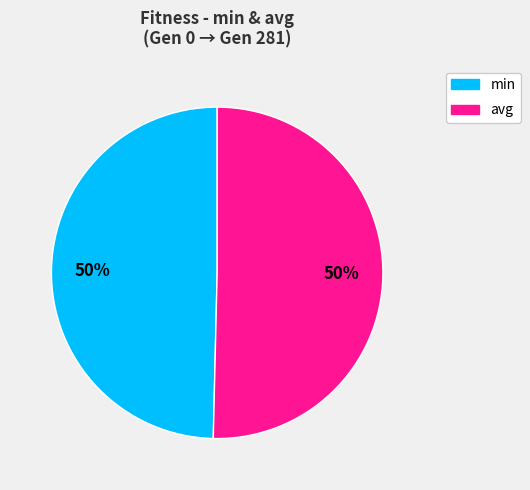

To the nearest percent, what is the average slice percentage?

50%